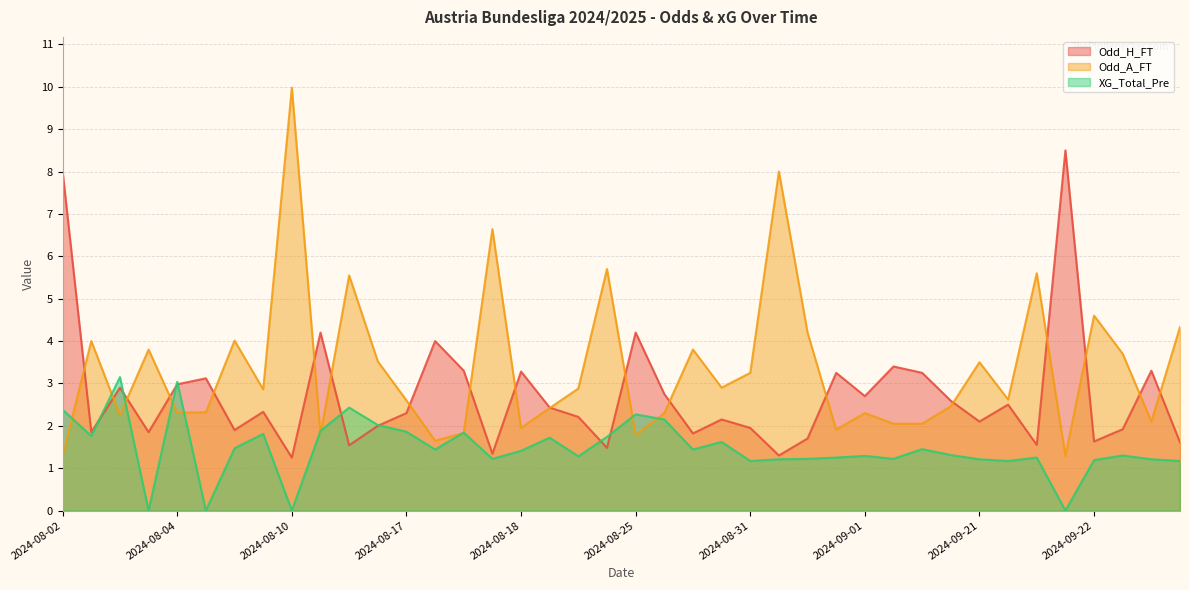

At which label does XG_Total_Pre reach its minimum?

2024-08-03